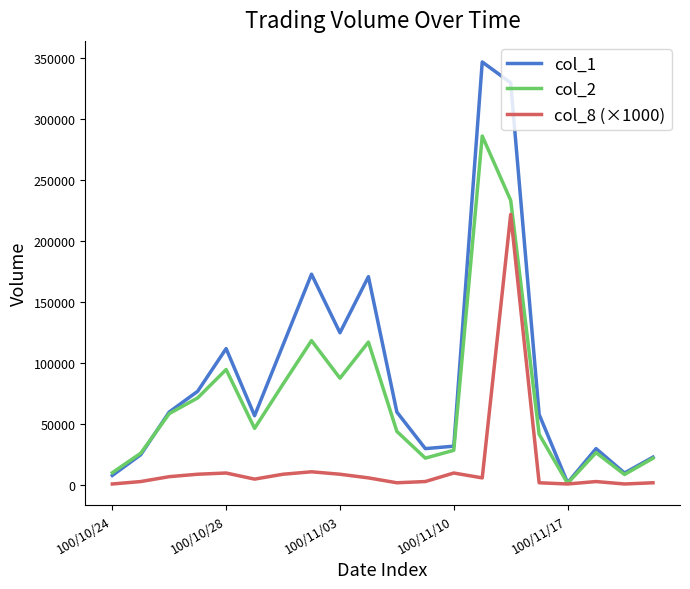

Rank the series by their maximum value, from lowest to highest.

col_8 (×1000), col_2, col_1